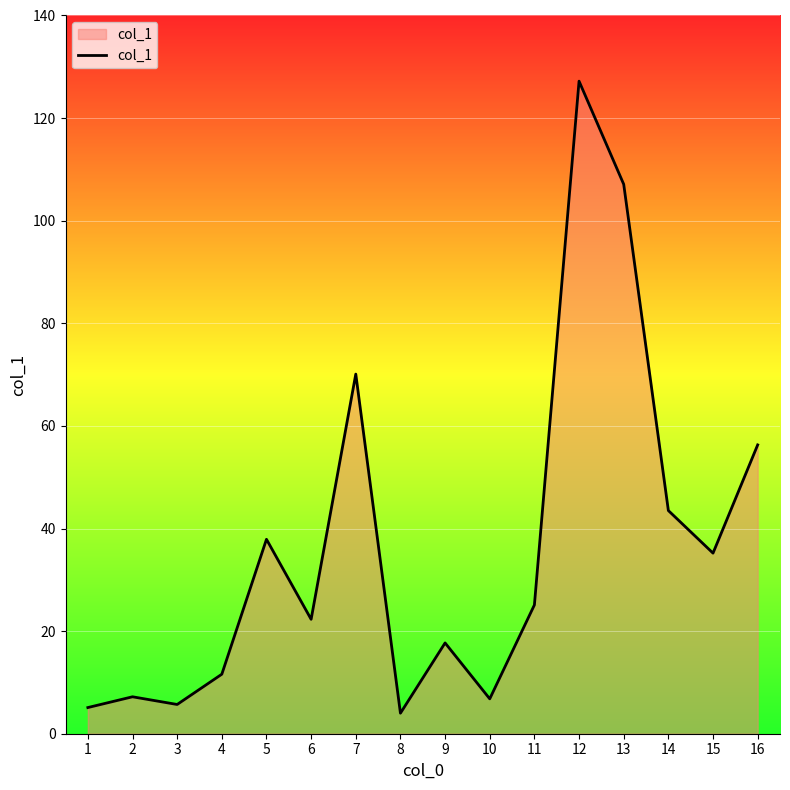

The value at 14 is 18.1. True or false?

False